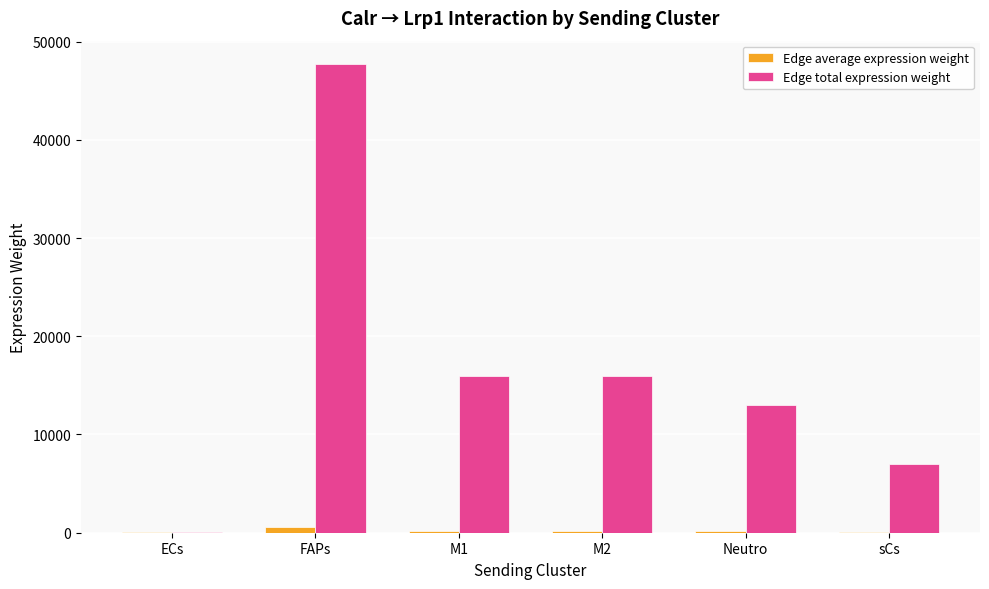

What is the greatest value displayed?

47704.7